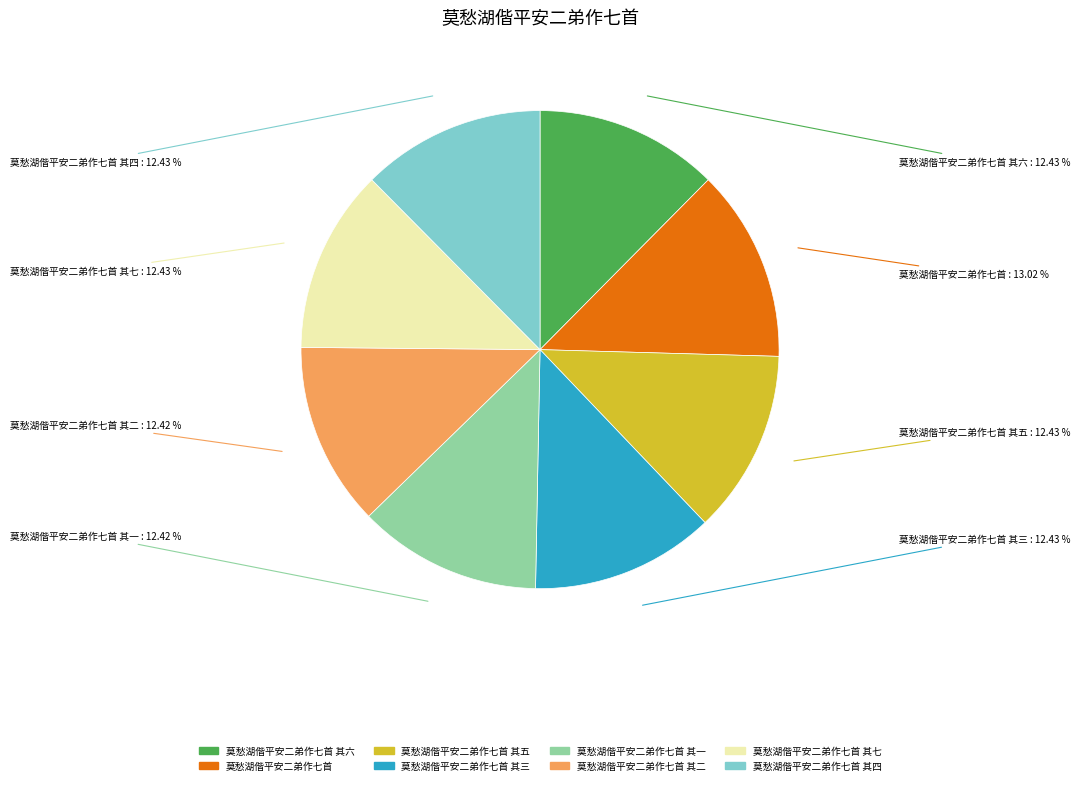

How many segments does this pie chart have?

8